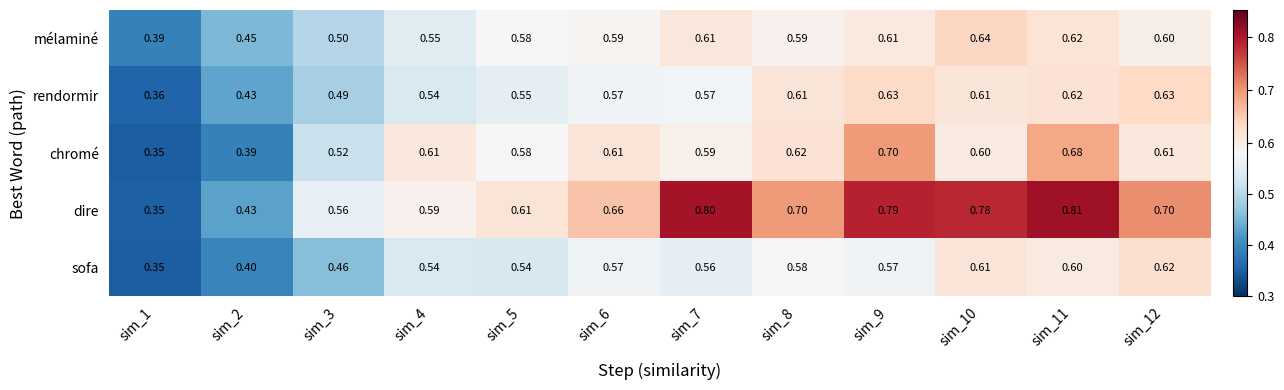

Which series has the widest spread of values?

dire